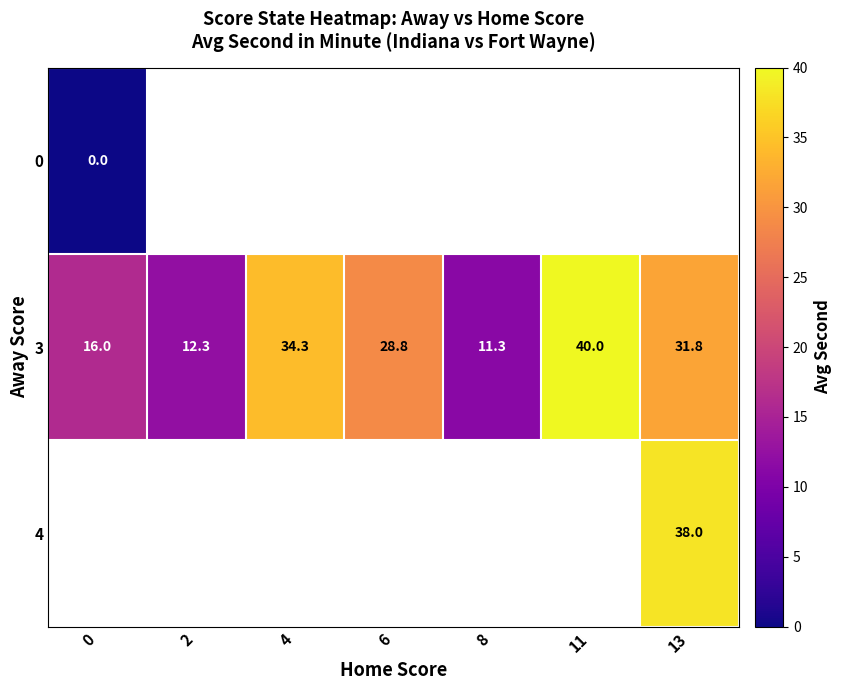

Is it true that 3 equals 9.7 at 0?

False